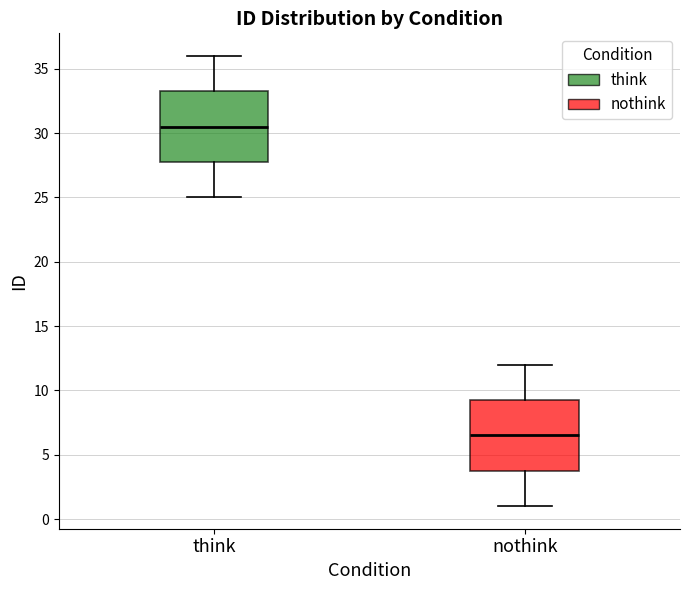

Reading left to right, read every box against the y-axis: the position of its median line, the range the box covers, and the ends of its whiskers. The values are not printed on the chart, so give them approximately, as read against the axis.

think: median 30.5, box 28.0 to 33.5, whiskers 25.0 to 36.0
nothink: median 6.5, box 4.0 to 9.5, whiskers 1.0 to 12.0